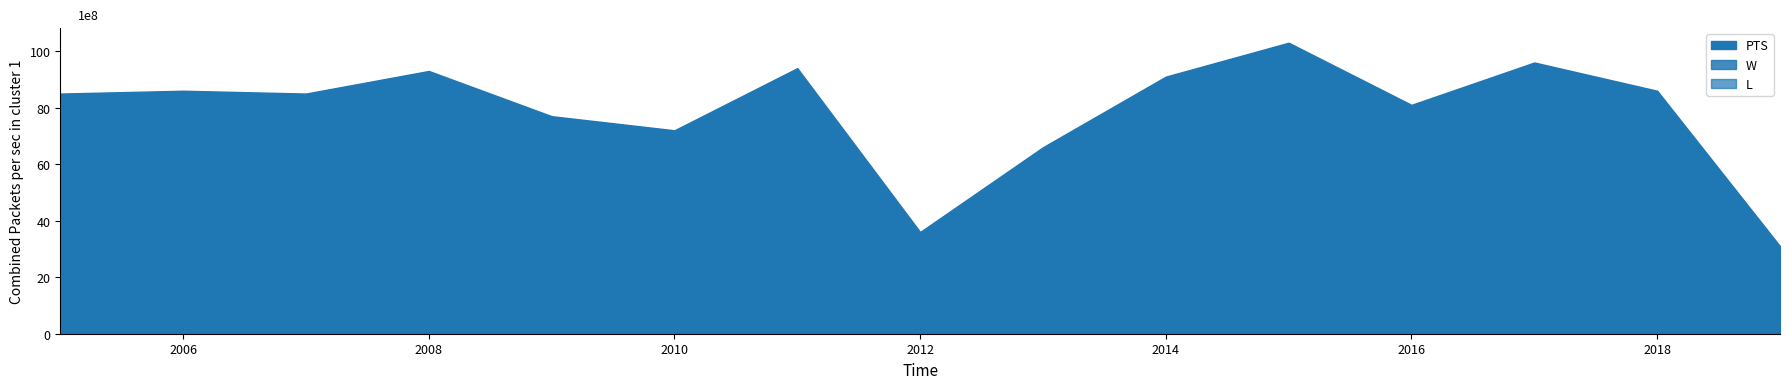

What is the maximum value shown in the chart?

103